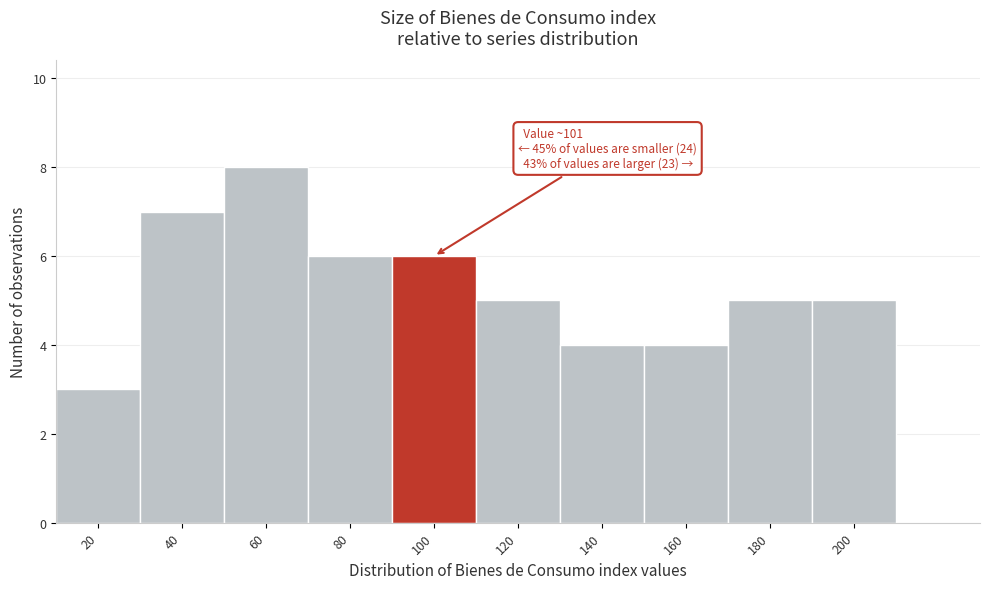

Reading left to right, list all the values displayed in this chart.

3	7	8	6	6	5	4	4	5	5